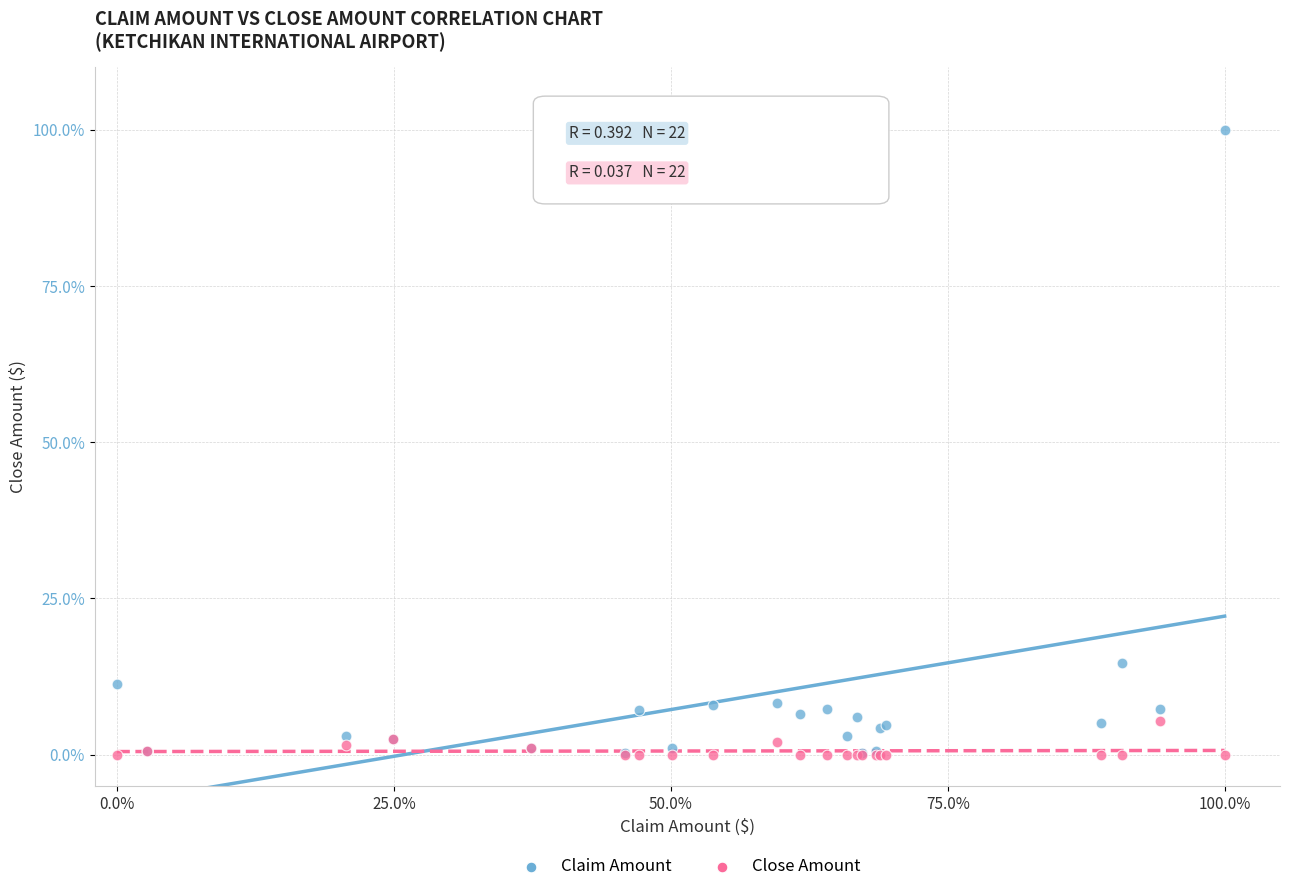

Across all series, what Y value is closest to 50?

14.7